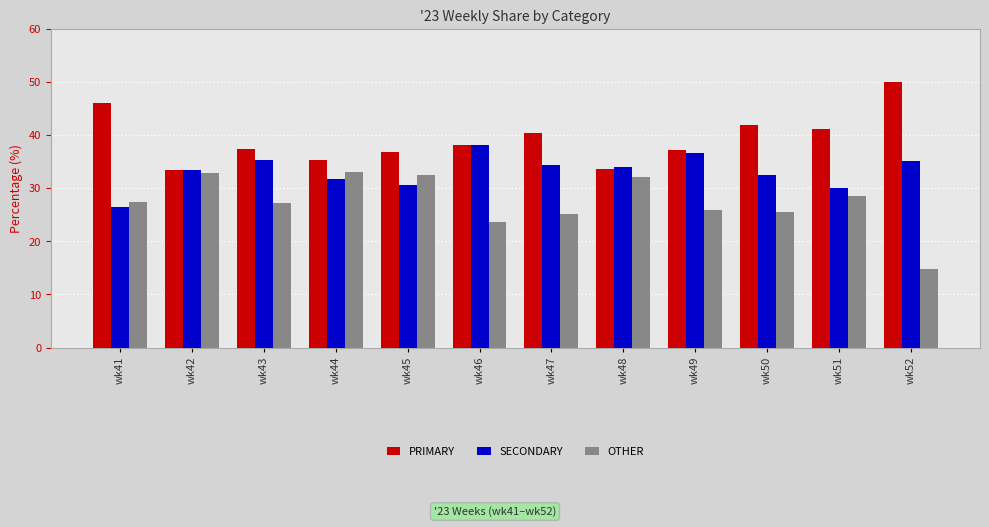

What is the difference between the highest and lowest values at wk47?

15.3